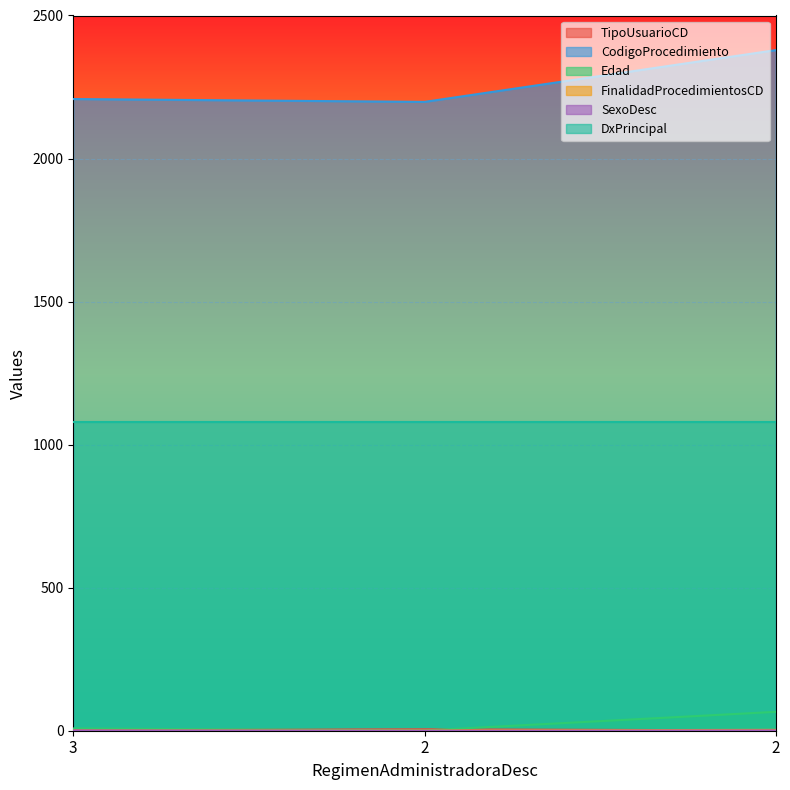

What is the highest value of the SexoDesc series?

1